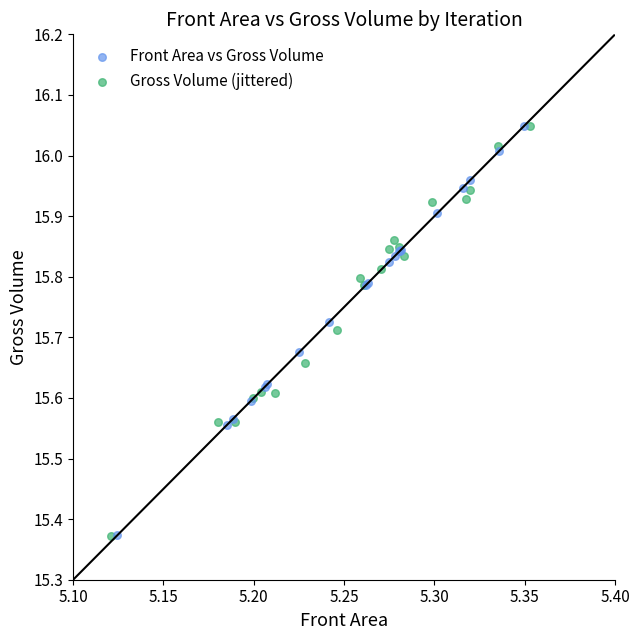

Which series has the widest spread of Y values?

Gross Volume (jittered)